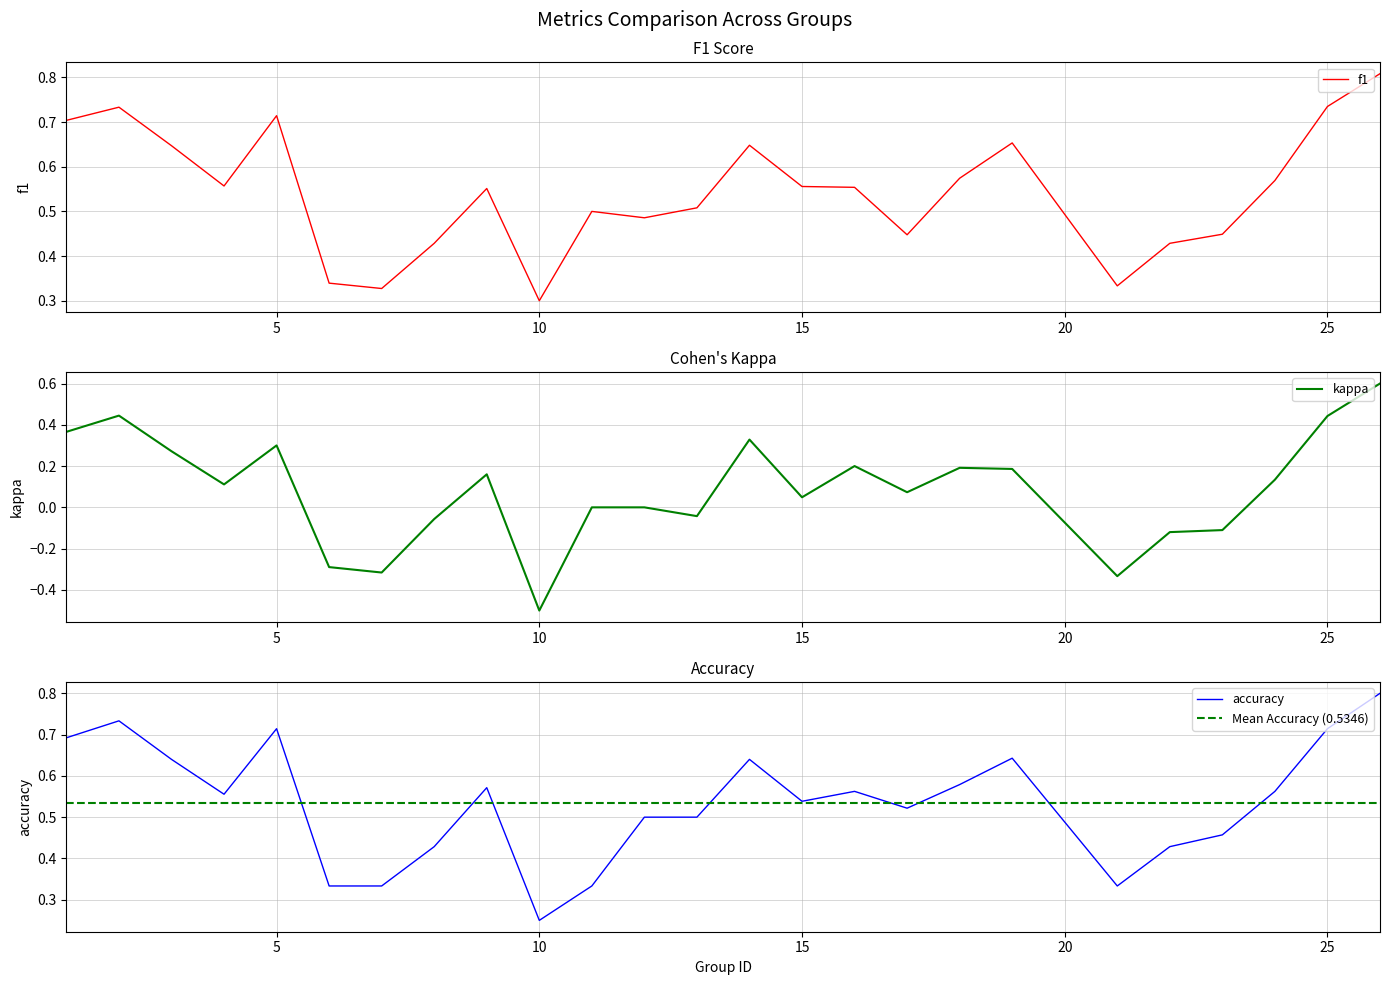

Reading left to right, list all the values displayed in this chart.

f1: 1=0.7	2=0.7	3=0.6	4=0.6	5=0.7	6=0.3	7=0.3	8=0.4	9=0.6	10=0.3	11=0.5	12=0.5	13=0.5	14=0.6	15=0.6	16=0.6	17=0.4	18=0.6	19=0.7	21=0.3	22=0.4	23=0.4	24=0.6	25=0.7	26=0.8
kappa: 1=0.4	2=0.4	3=0.3	4=0.1	5=0.3	6=-0.3	7=-0.3	8=-0.1	9=0.2	10=-0.5	11=0.0	12=0.0	13=-0.0	14=0.3	15=0.0	16=0.2	17=0.1	18=0.2	19=0.2	21=-0.3	22=-0.1	23=-0.1	24=0.1	25=0.4	26=0.6
accuracy: 1=0.7	2=0.7	3=0.6	4=0.6	5=0.7	6=0.3	7=0.3	8=0.4	9=0.6	10=0.2	11=0.3	12=0.5	13=0.5	14=0.6	15=0.5	16=0.6	17=0.5	18=0.6	19=0.6	21=0.3	22=0.4	23=0.5	24=0.6	25=0.7	26=0.8